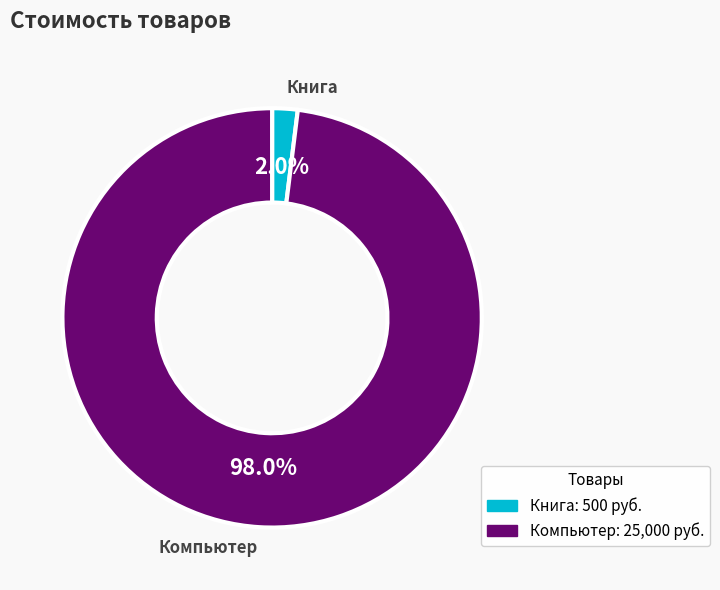

Which category has the smallest portion of the pie?

Книга